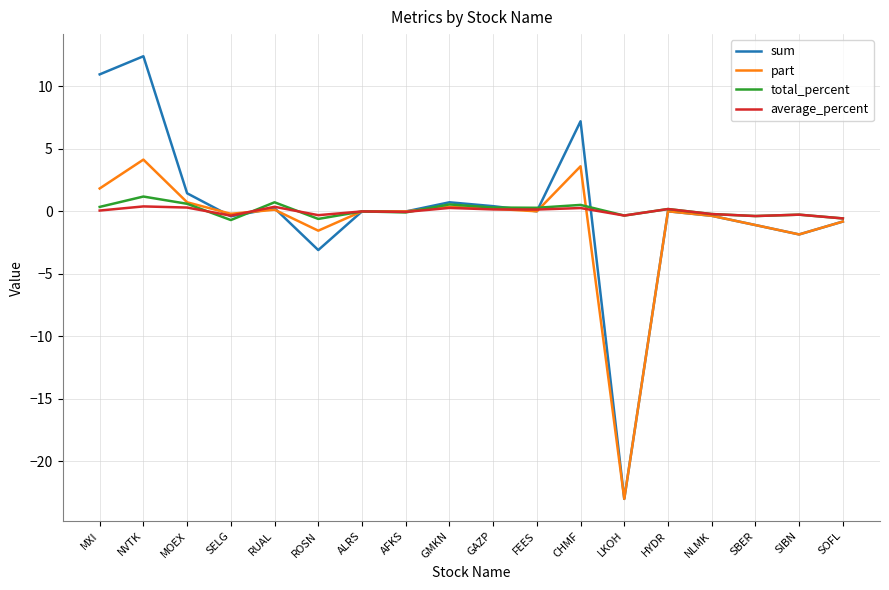

What is the maximum value for part?

4.1